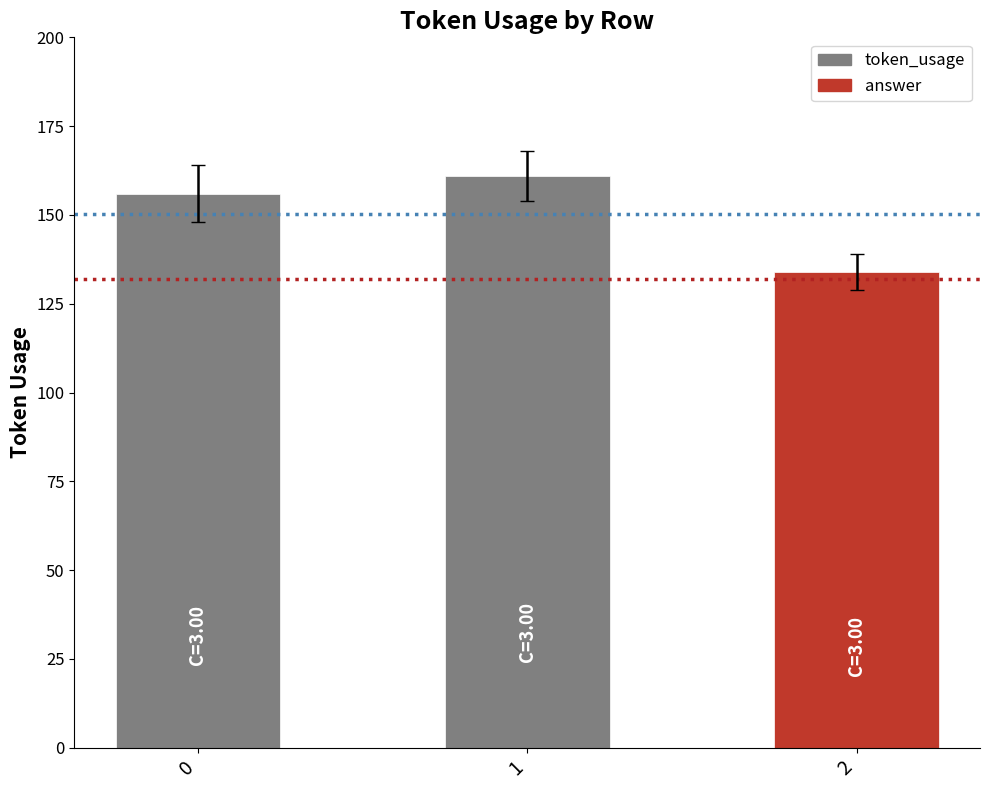

How many values are below 156?

1